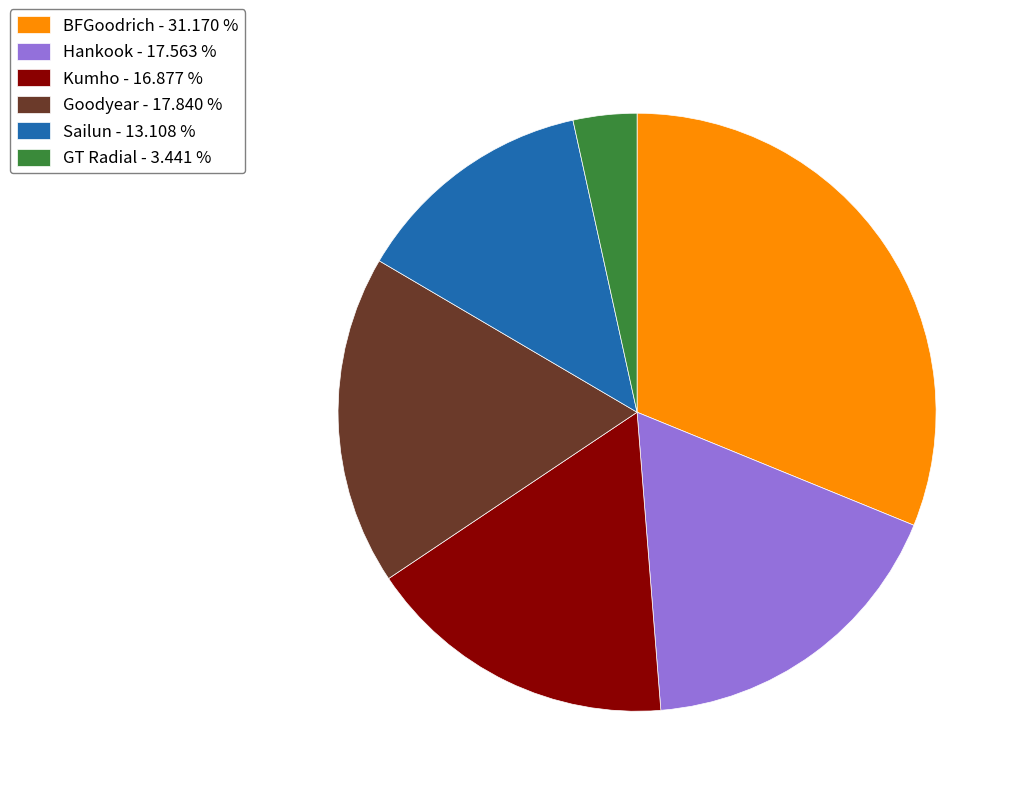

Which has a higher value, Kumho - 16.877 % or BFGoodrich - 31.170 %?

BFGoodrich - 31.170 %